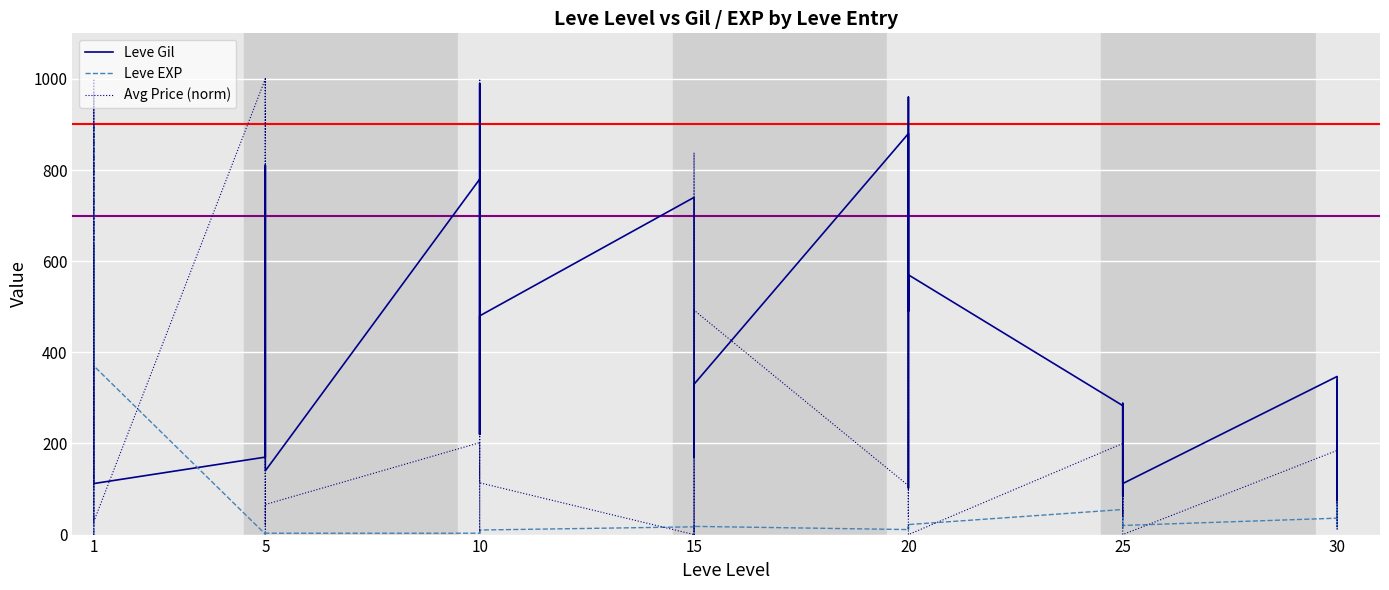

Which series has the widest spread of values?

Avg Price (norm)